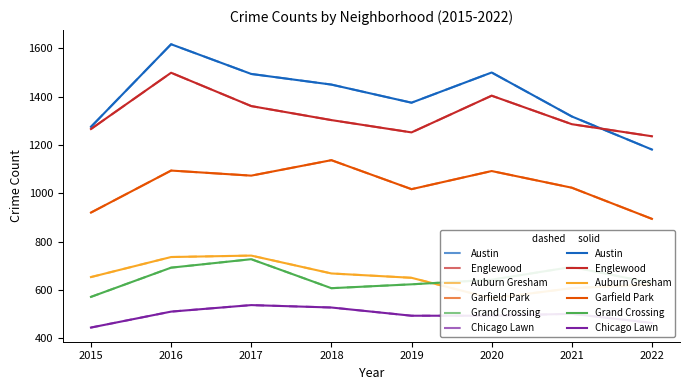

At which category is the sum across all series the highest?

2016